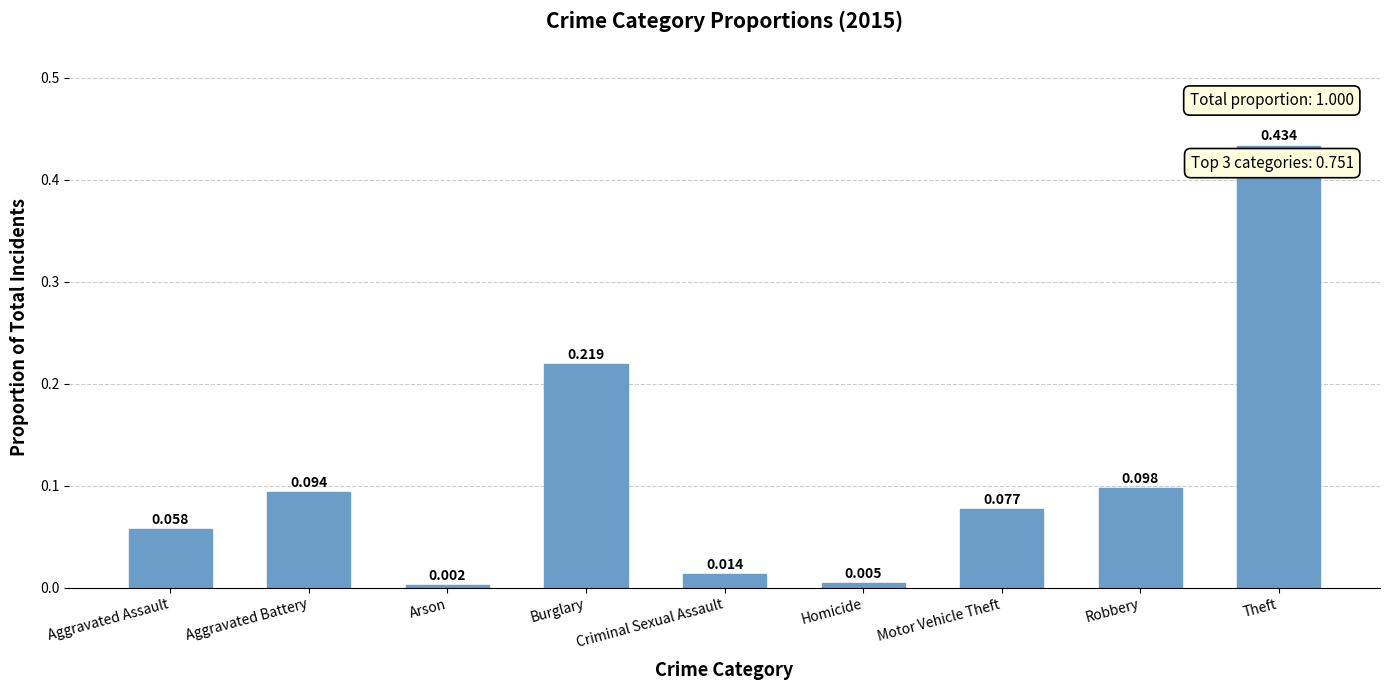

What is the change in value from Aggravated Battery to Burglary?

+0.1